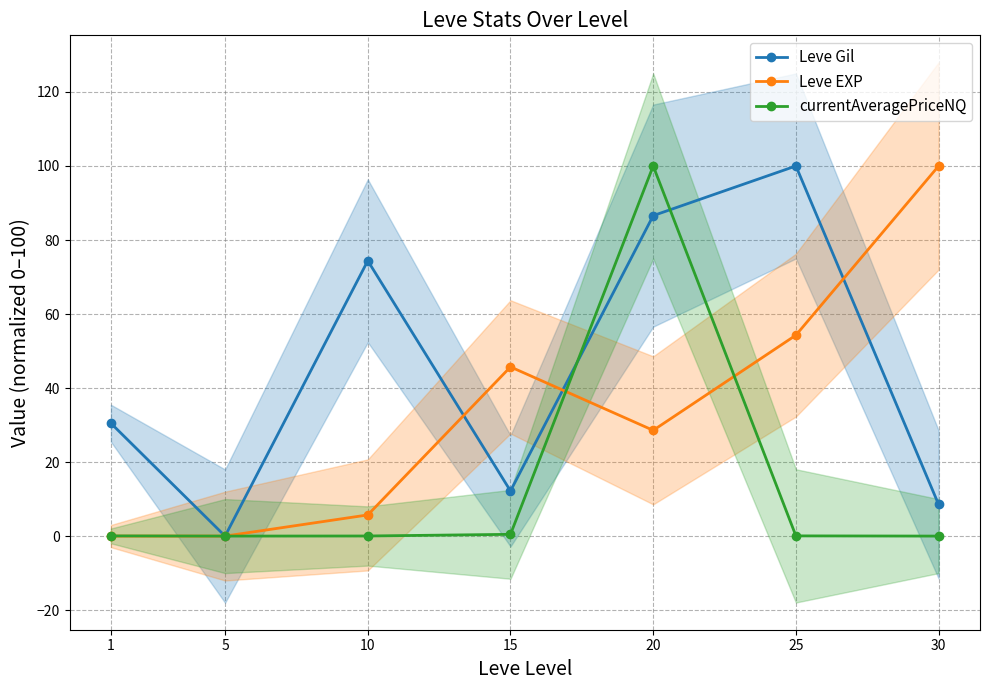

The Leve Gil series shows 51.2 at 1. True or false?

False